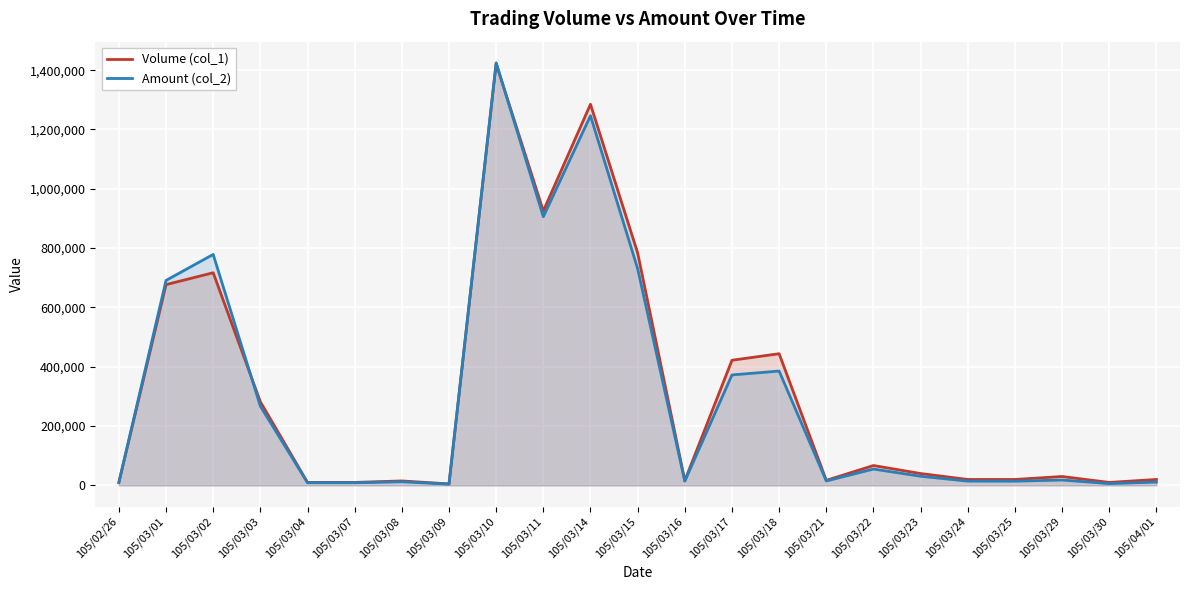

Which series has the largest total across all categories?

Volume (col_1)